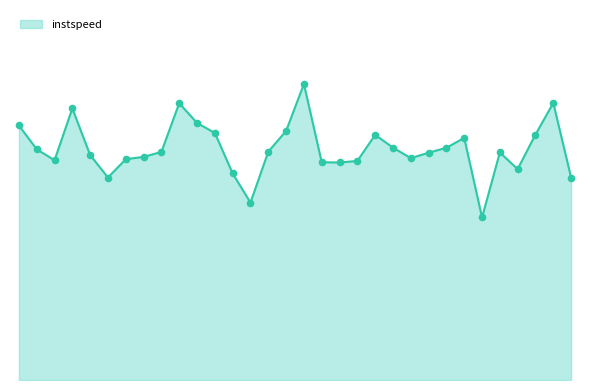

Is this an area chart (filled region under the line)?

Yes